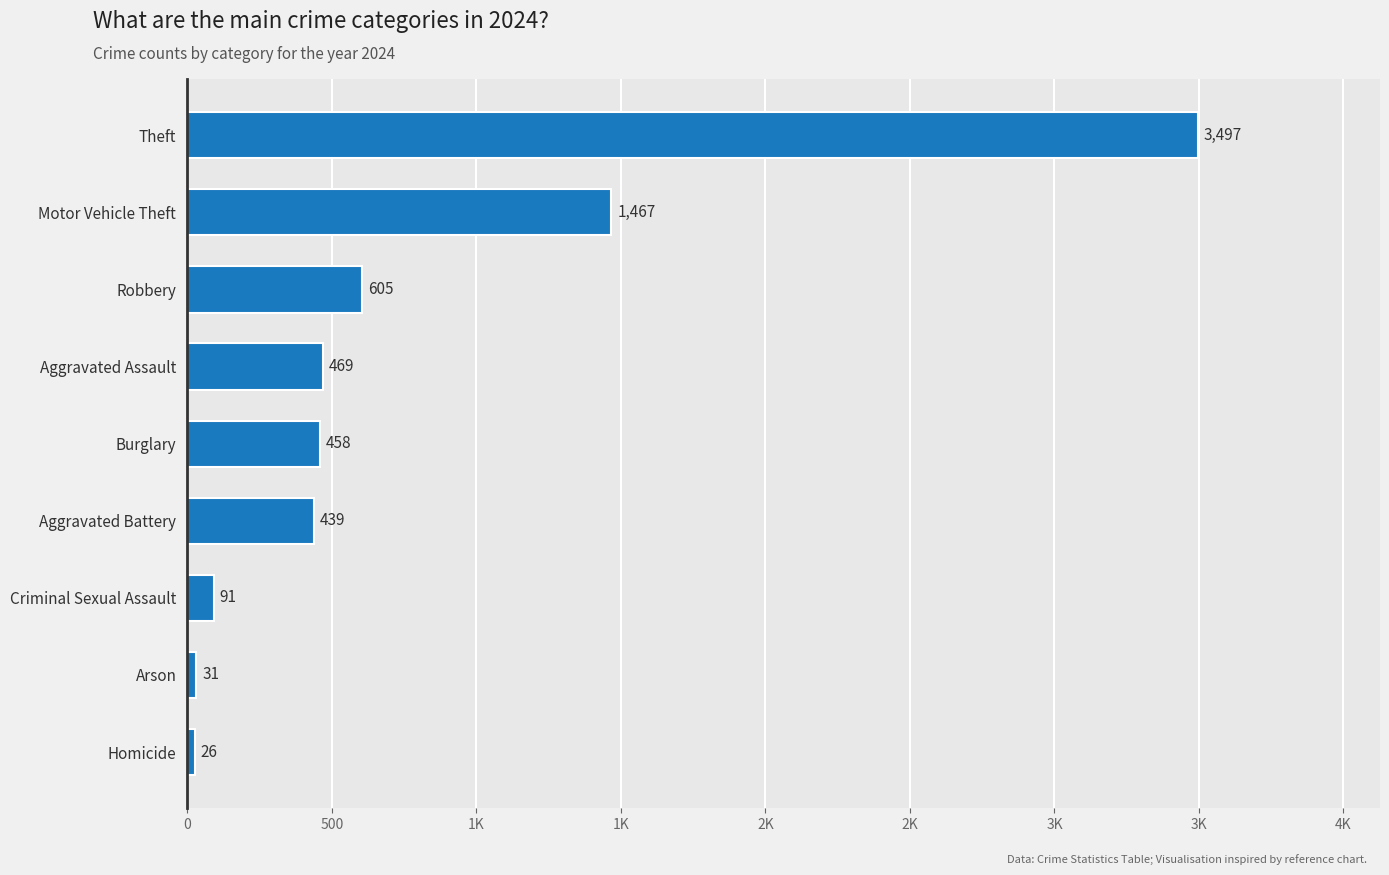

List the labels in order of value, largest first.

Theft, Motor Vehicle Theft, Robbery, Aggravated Assault, Burglary, Aggravated Battery, Criminal Sexual Assault, Arson, Homicide